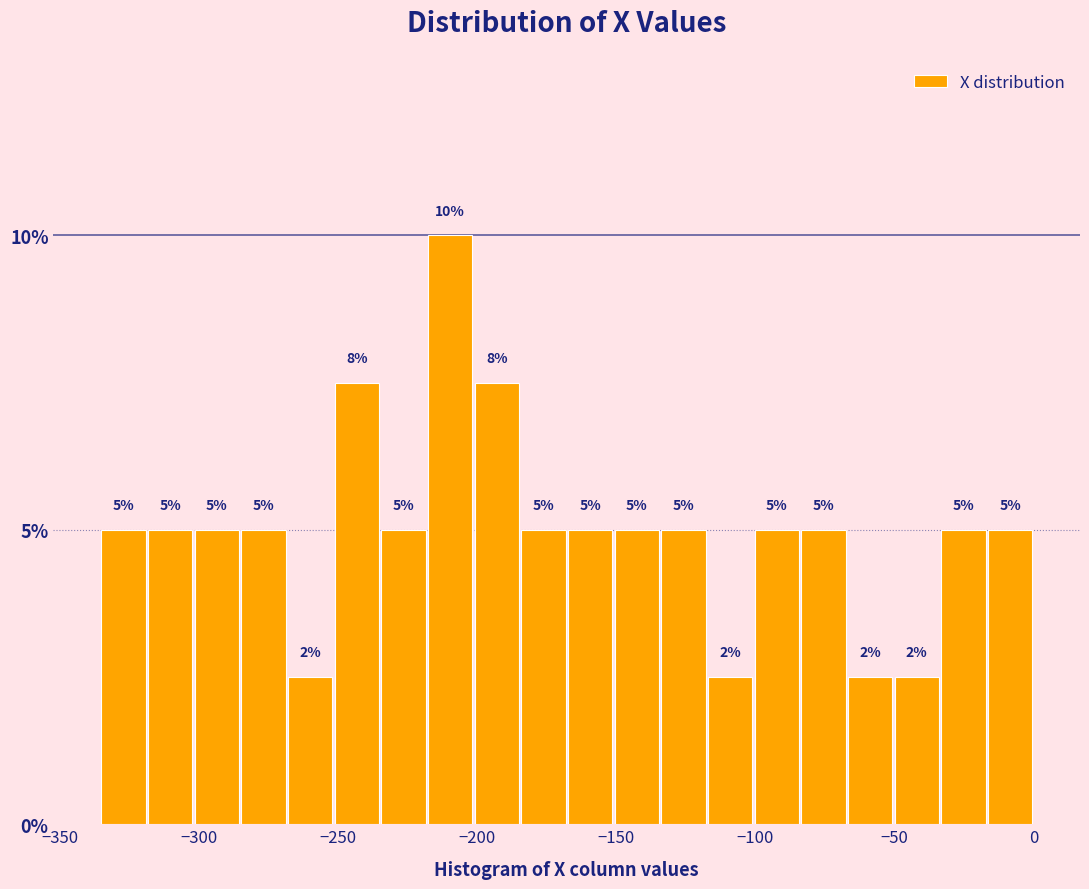

Read against the x-axis, roughly where is the centre of the tallest bar?

-210